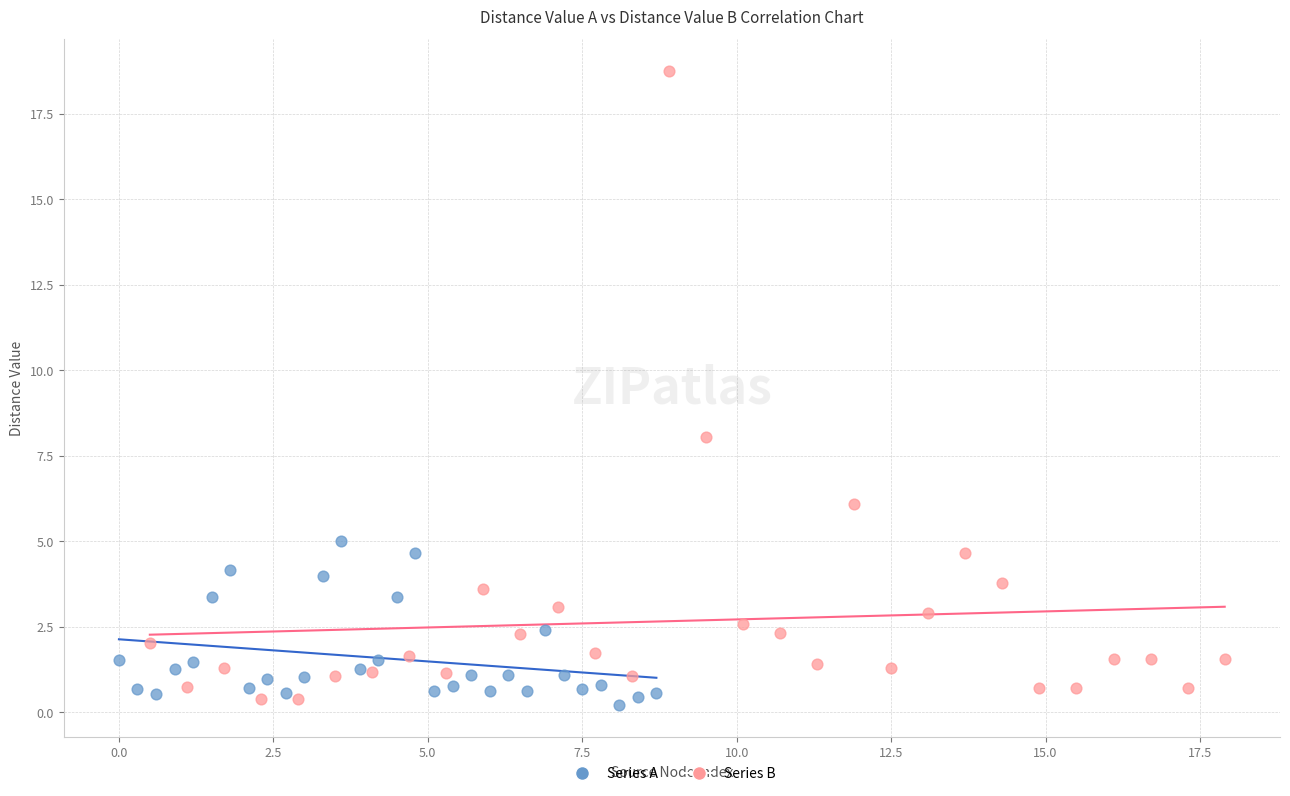

Which series contains the lowest Y value?

Series A